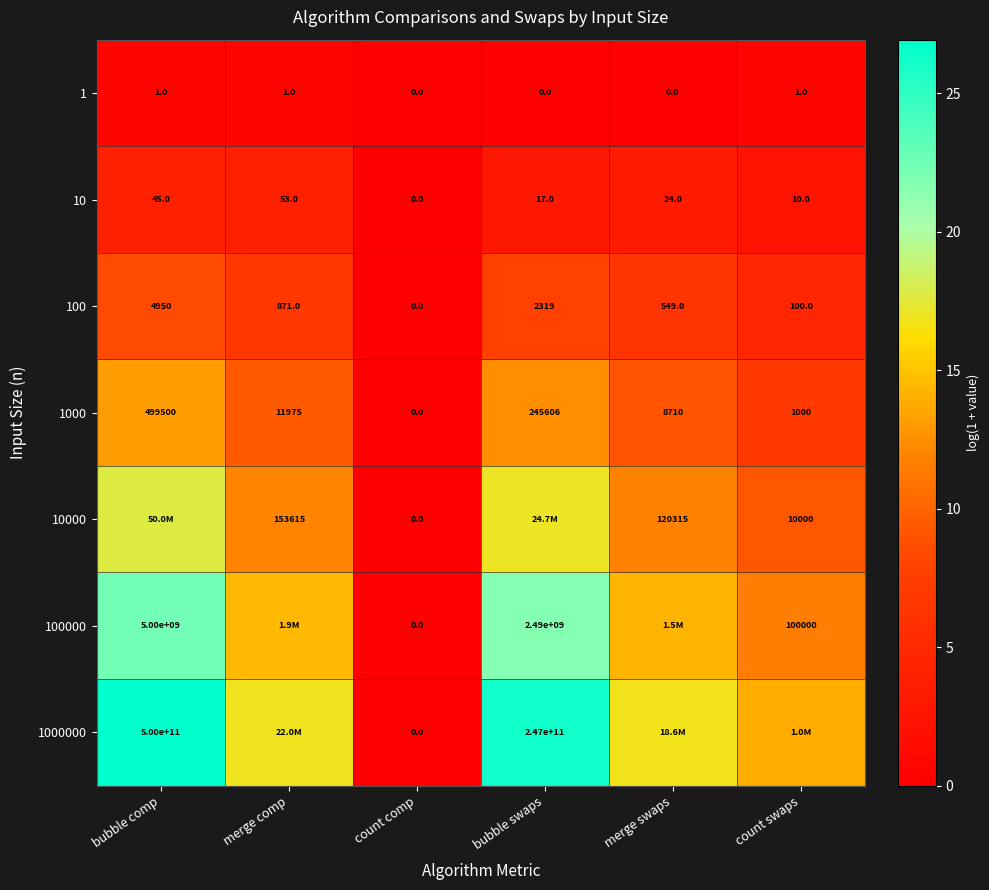

Rank the categories by 100 value from highest to lowest.

bubble comp, bubble swaps, merge comp, merge swaps, count swaps, count comp